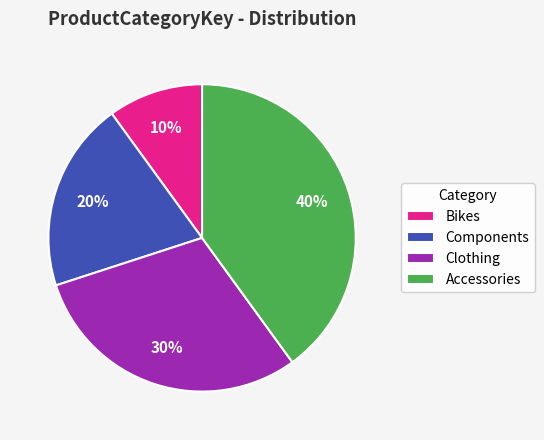

To the nearest percent, what is the average slice percentage?

25%